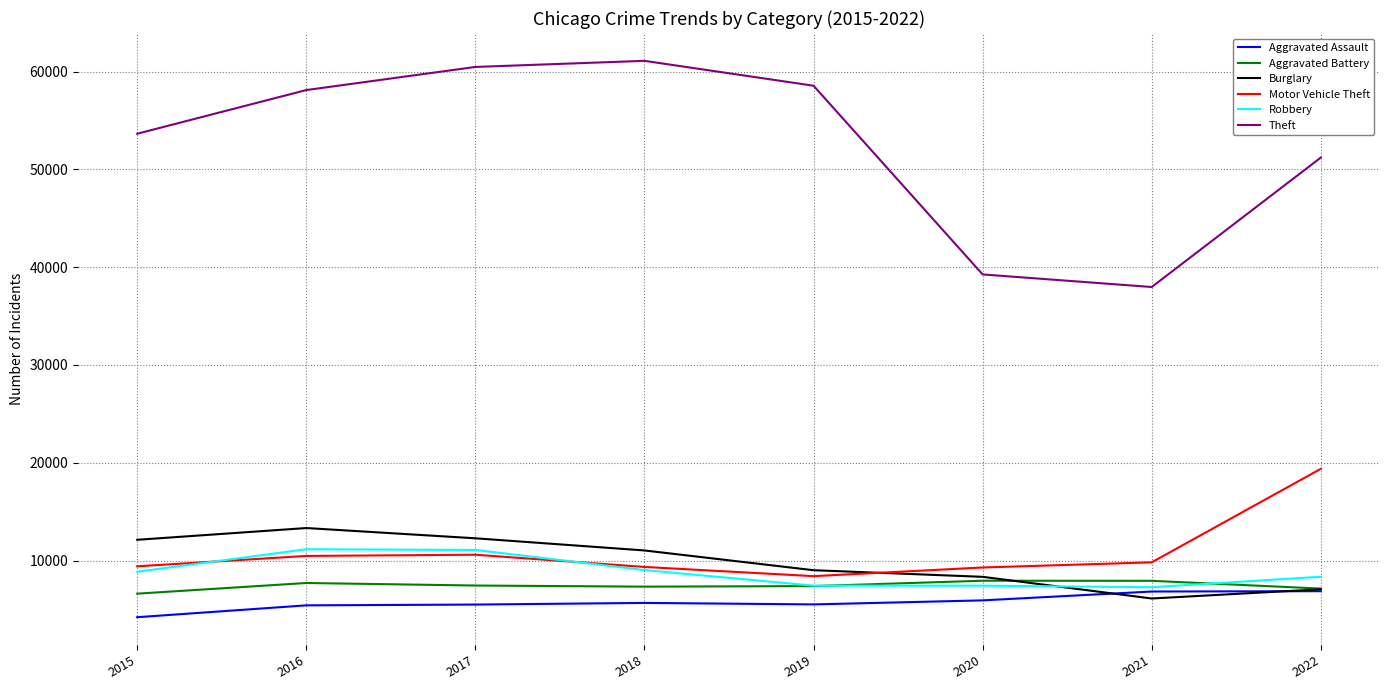

The value of Aggravated Battery at 2019 is 2087. True or false?

False